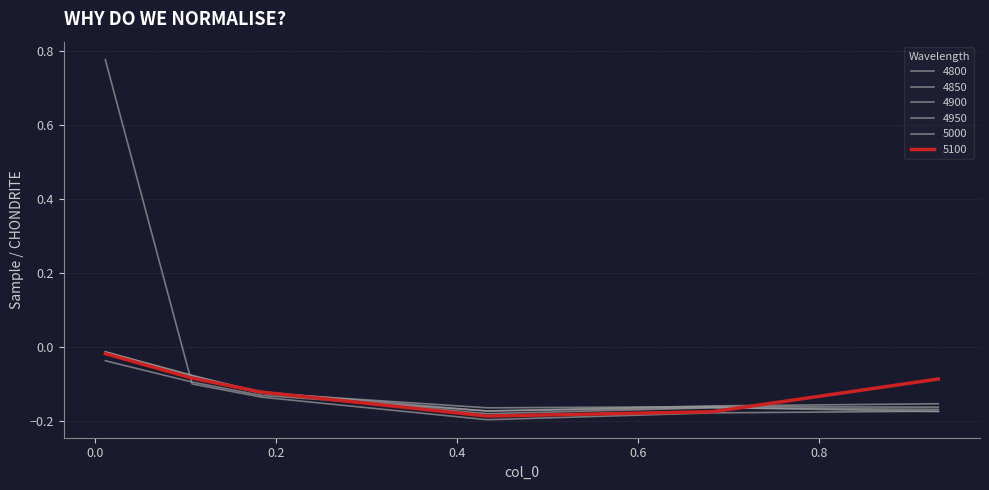

Does the chart display data point markers on the line(s)?

No